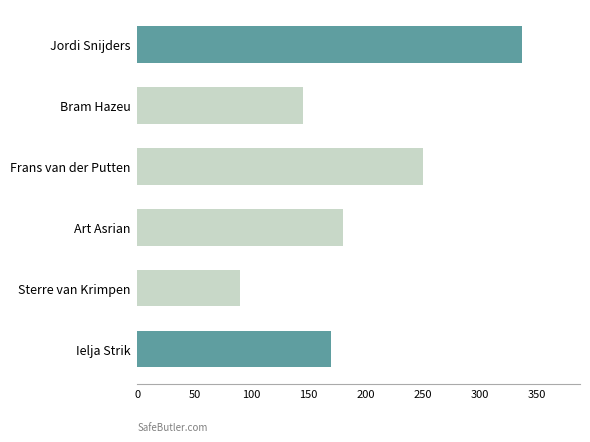

What is the difference between the second highest and second lowest values?

105.0